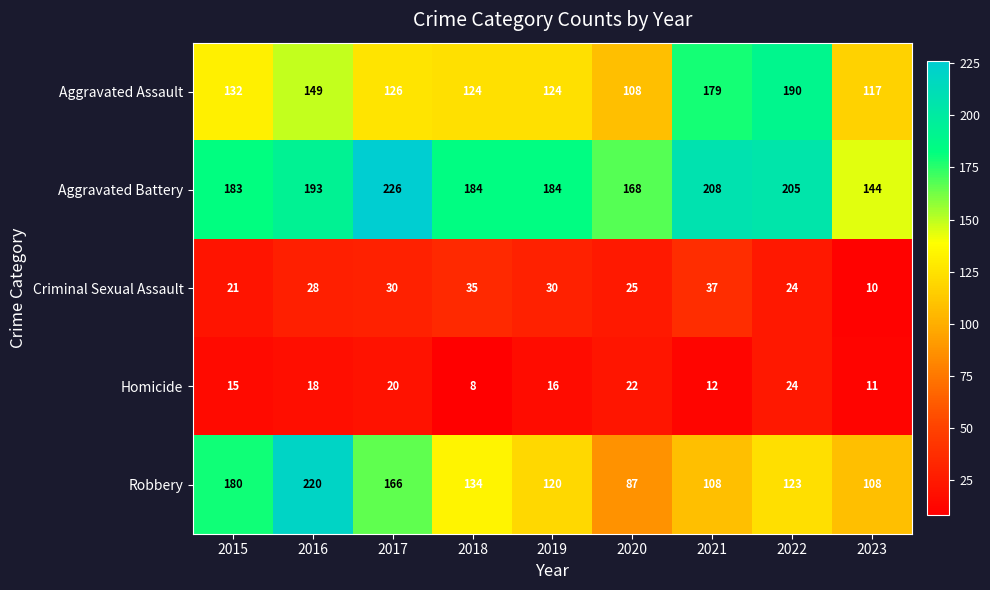

How many data points does each series have?

9